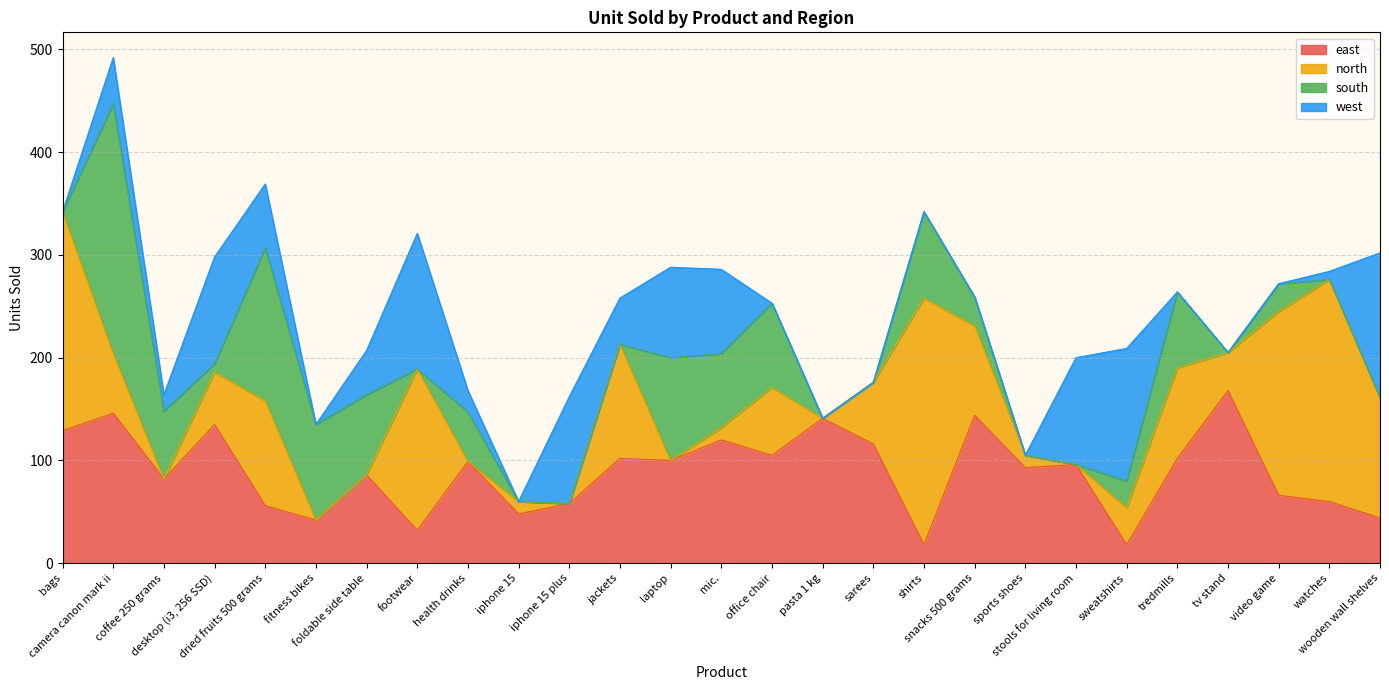

Is it true that north equals 0 at foldable side table?

True